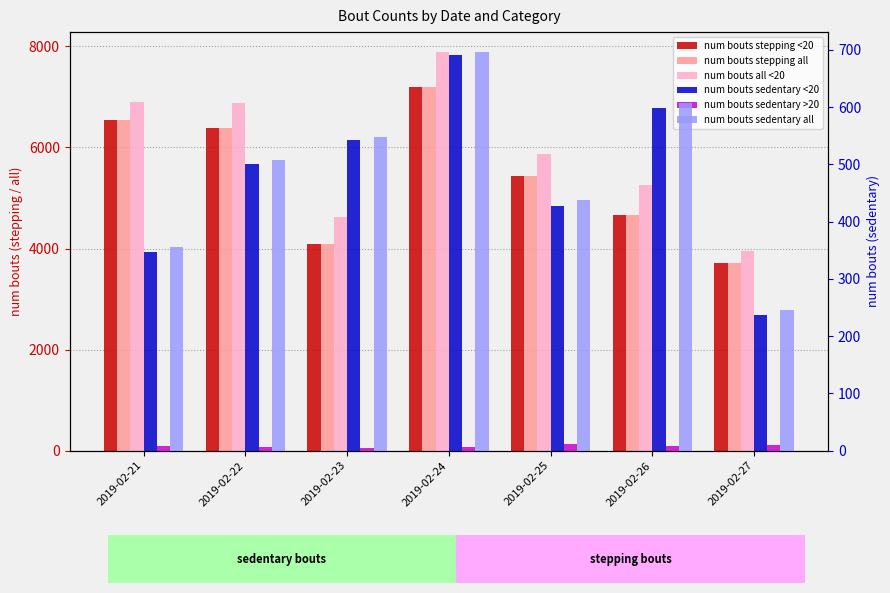

Which series has the widest spread of values?

num bouts all <20